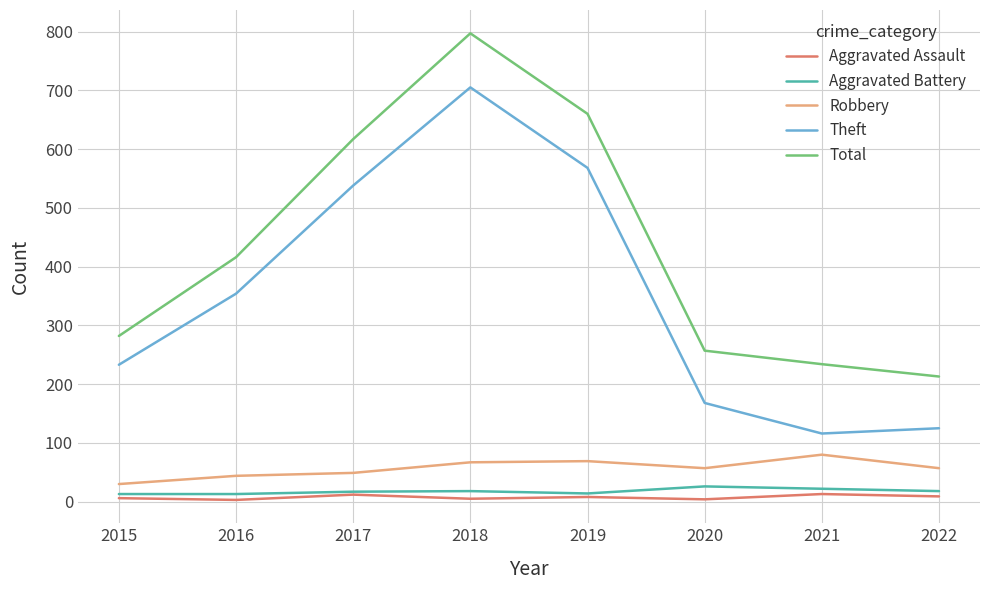

True or false: Total has a value of 234 at 2021.

True